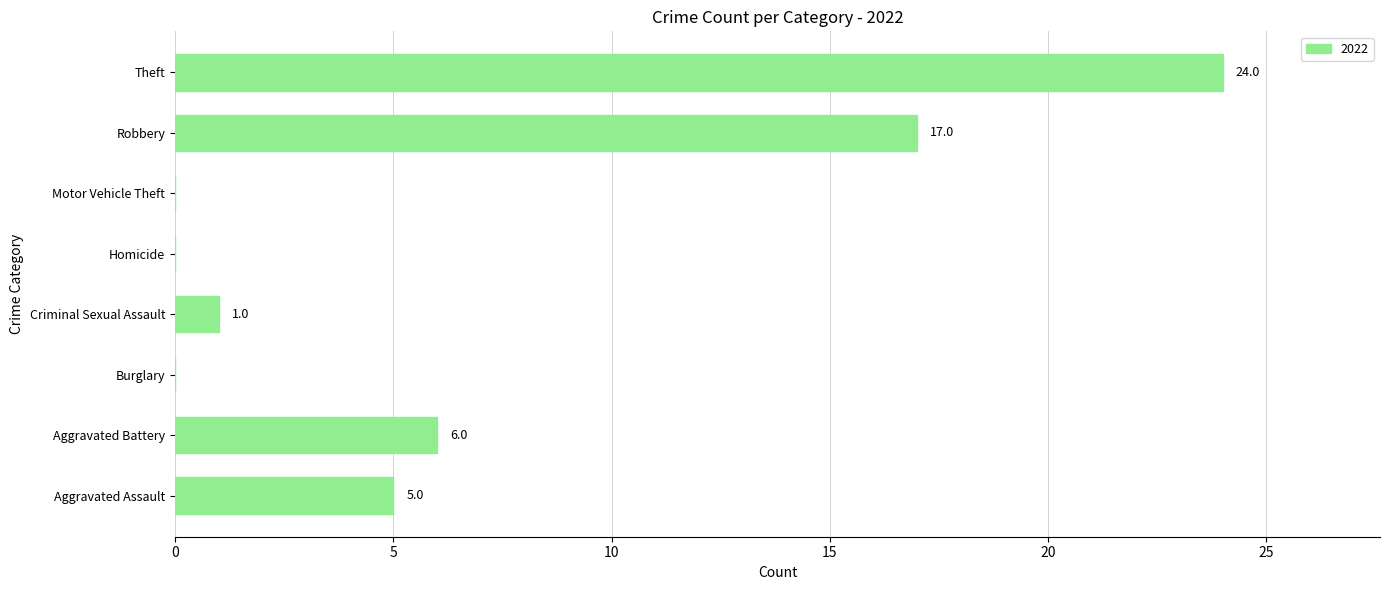

What is the change in value from Burglary to Theft?

+24